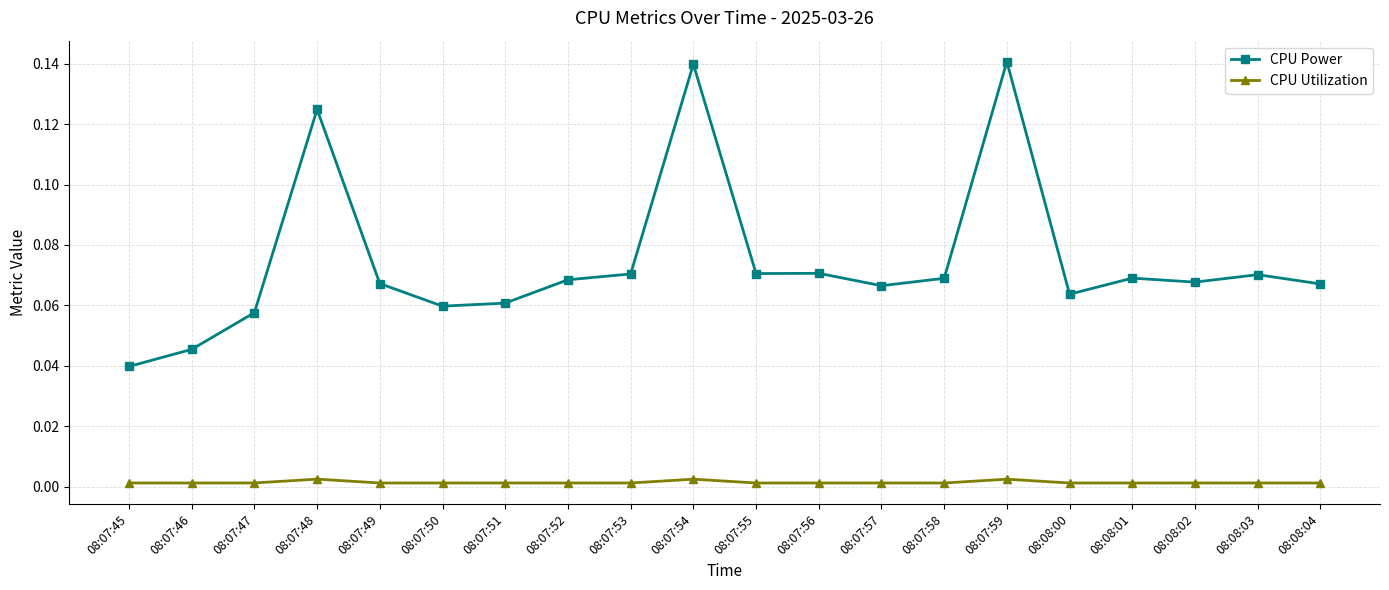

What position from the right is 08:08:02?

3